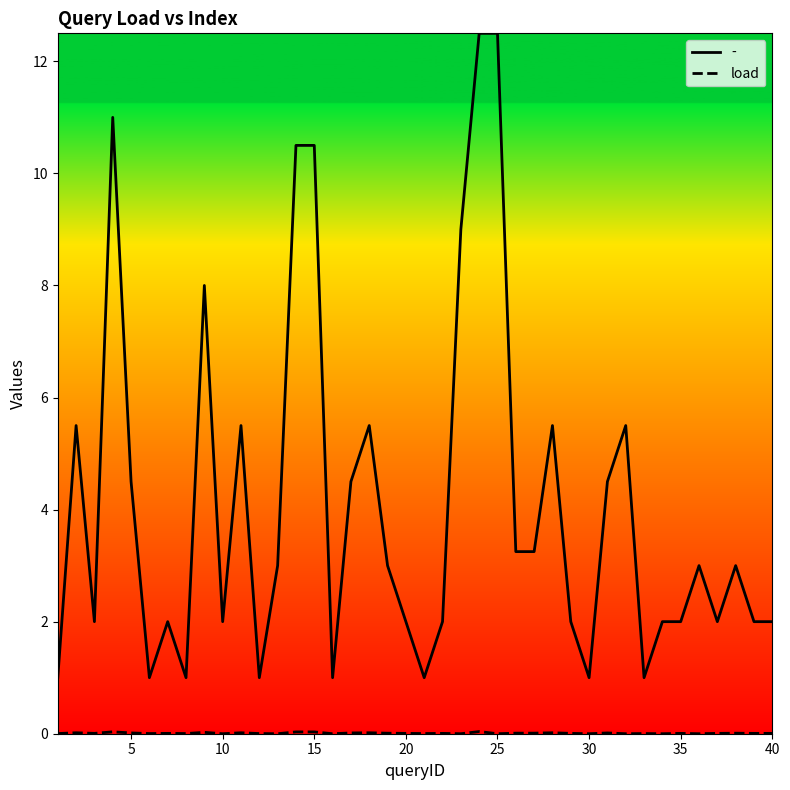

What is the difference between the maximum and minimum values in the - series?

11.5